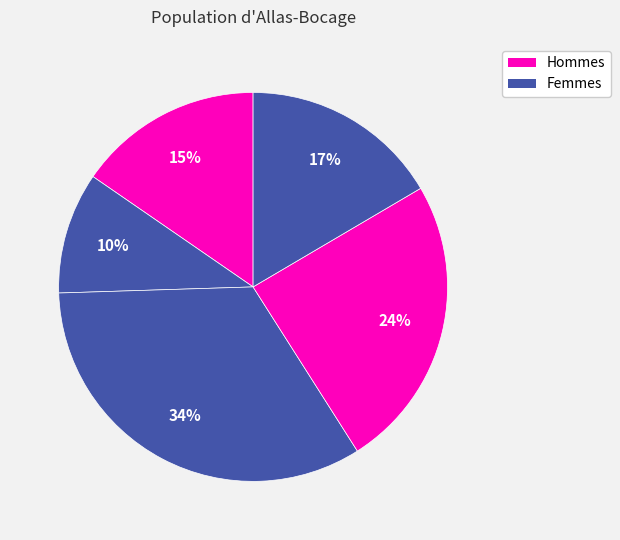

How many segments does this pie chart have?

5